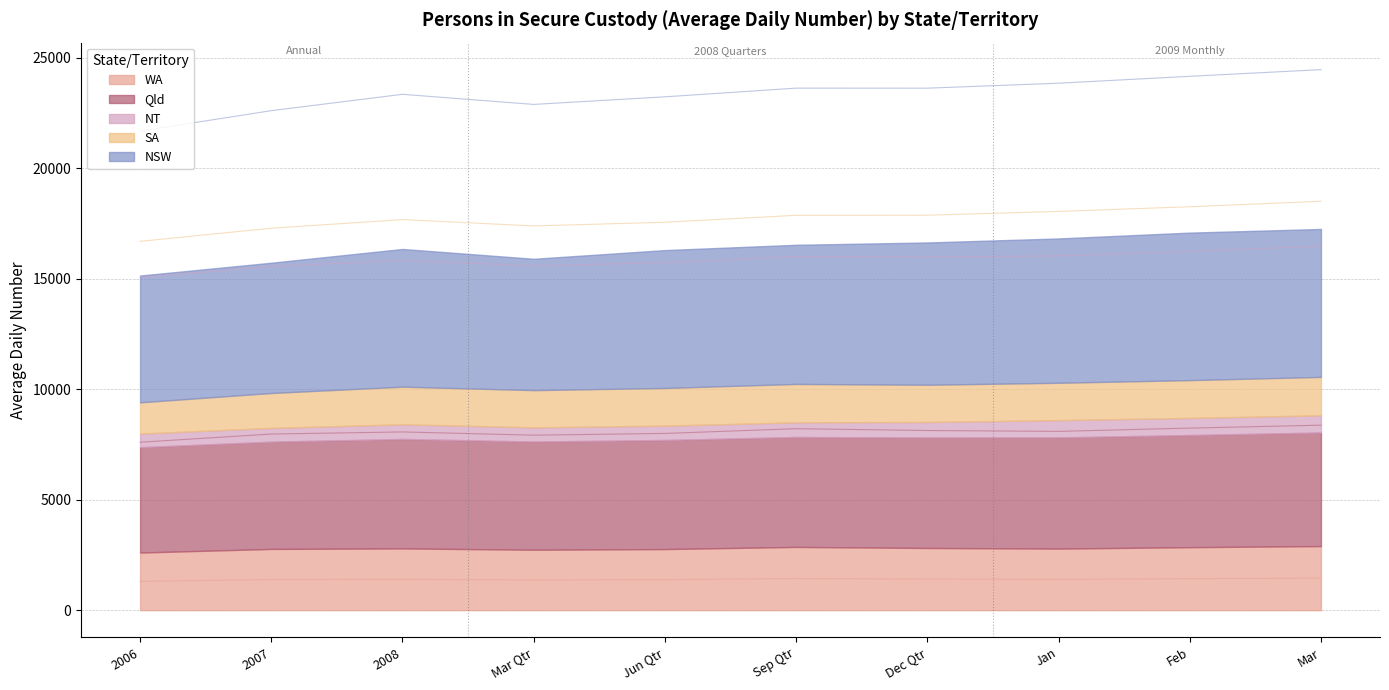

What is the label of the 8th point from the right?

2008